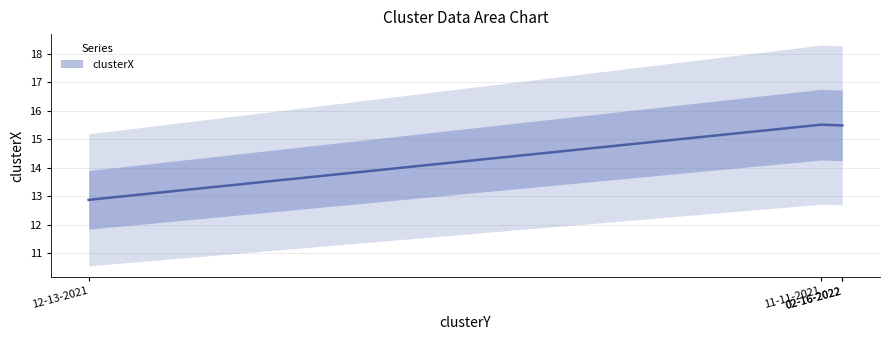

Is this an area chart (filled region under the line)?

No